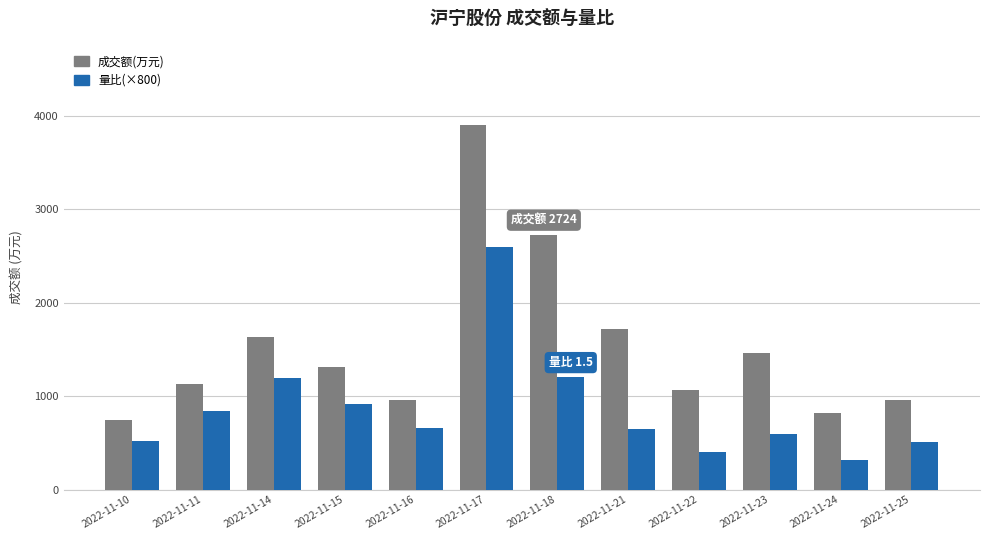

Which series has the widest spread of values?

成交额(万元)